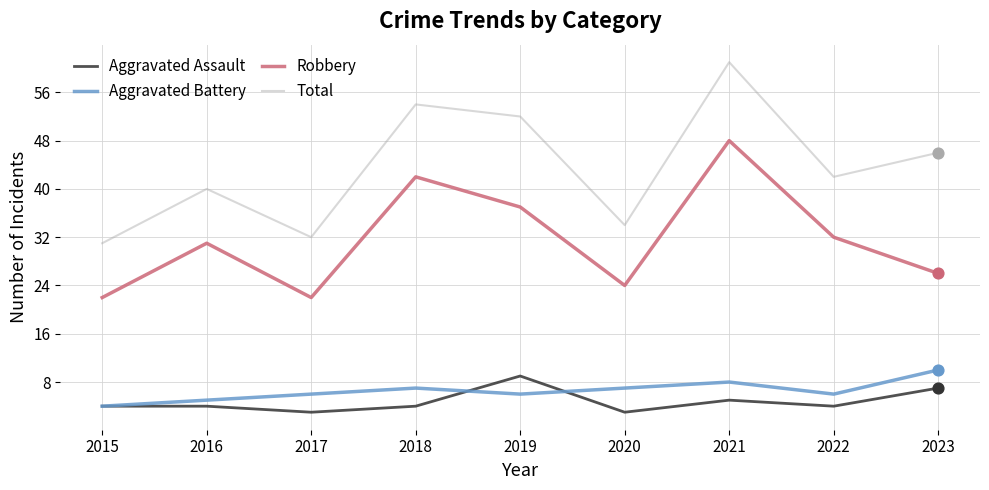

What is the difference between the highest and lowest values at 2021?

56